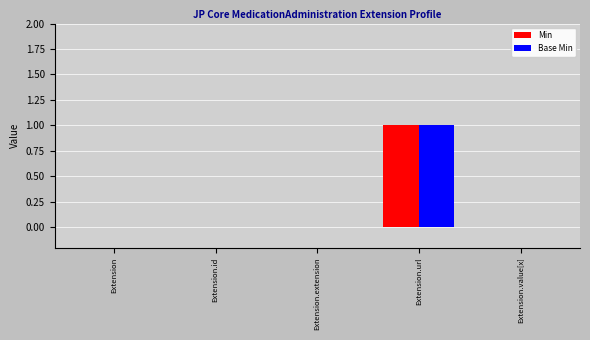

True or false: Base Min has a value of 0 at Extension.url.

False